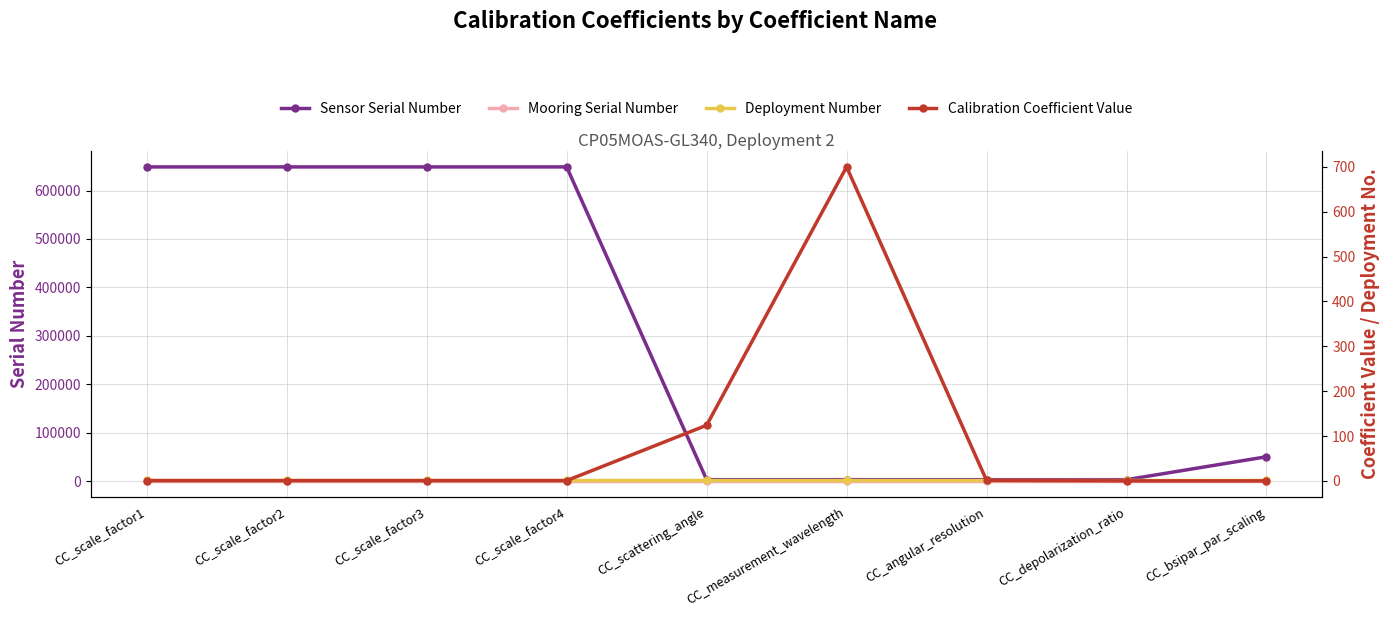

What is the average value of the Mooring Serial Number series?

340